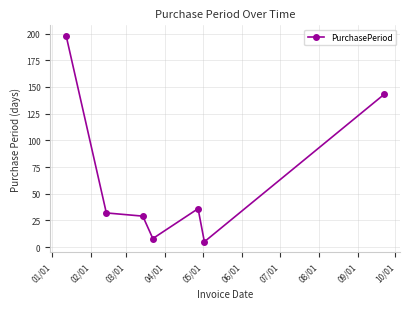

Is this an area chart (filled region under the line)?

No